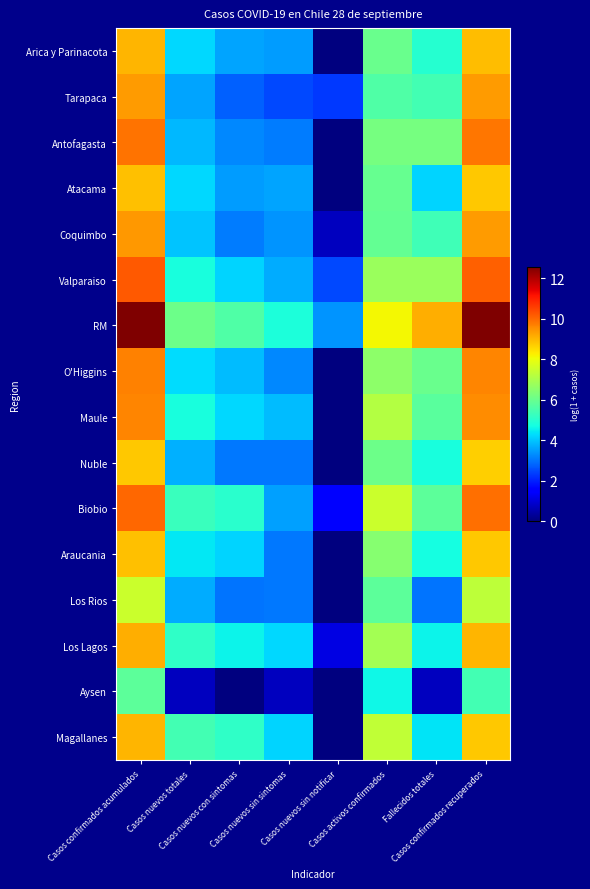

Which series has the largest total across all categories?

RM